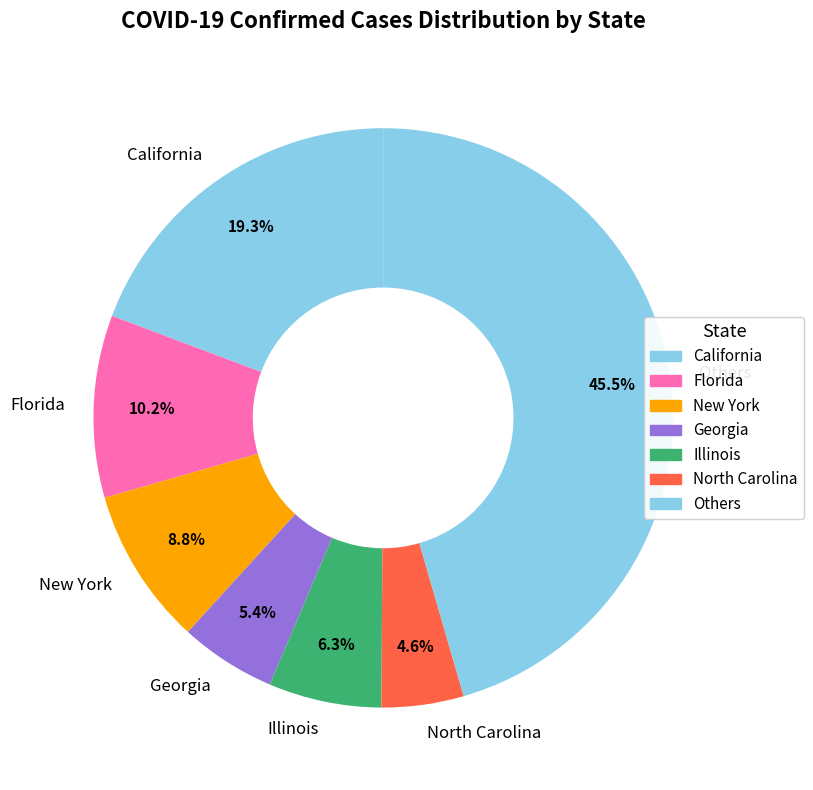

To the nearest percent, what is the difference between the largest and smallest slice percentages?

41%